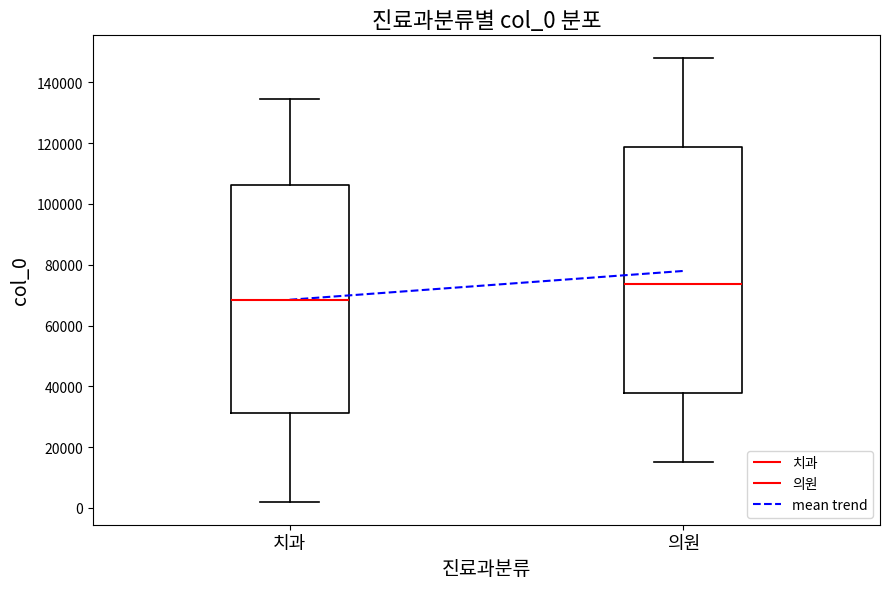

Reading left to right, transcribe this box plot: for each box, give where its median line is, the range the box spans, and where its two whiskers end, as read against the y-axis. The values are not printed on the chart, so give them approximately, as read against the axis.

치과: median 68000, box 32000 to 106000, whiskers 2000 to 134000
의원: median 74000, box 38000 to 118000, whiskers 16000 to 148000